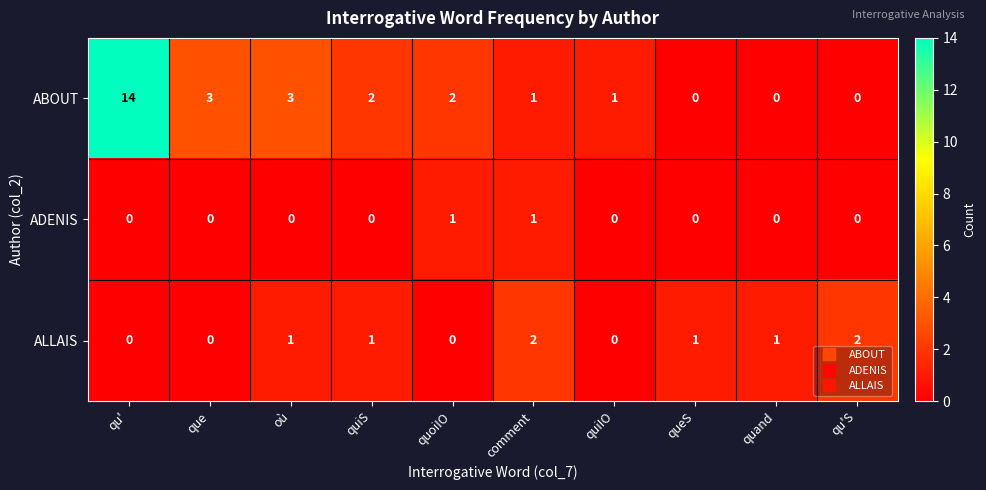

Where does the ABOUT series first go above 2?

qu'